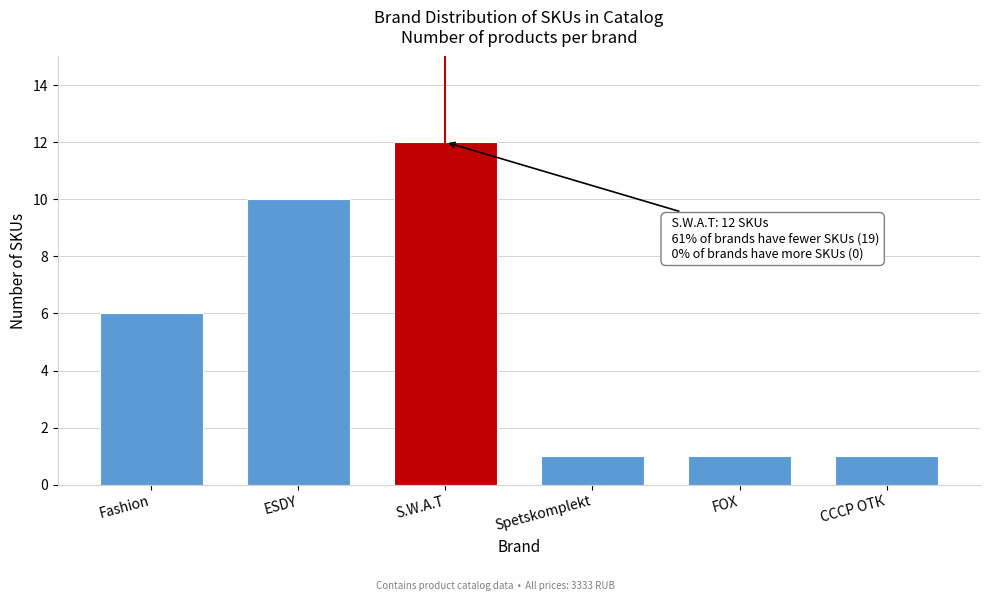

Reading left to right, what are all the values shown in this chart?

6	10	12	1	1	1